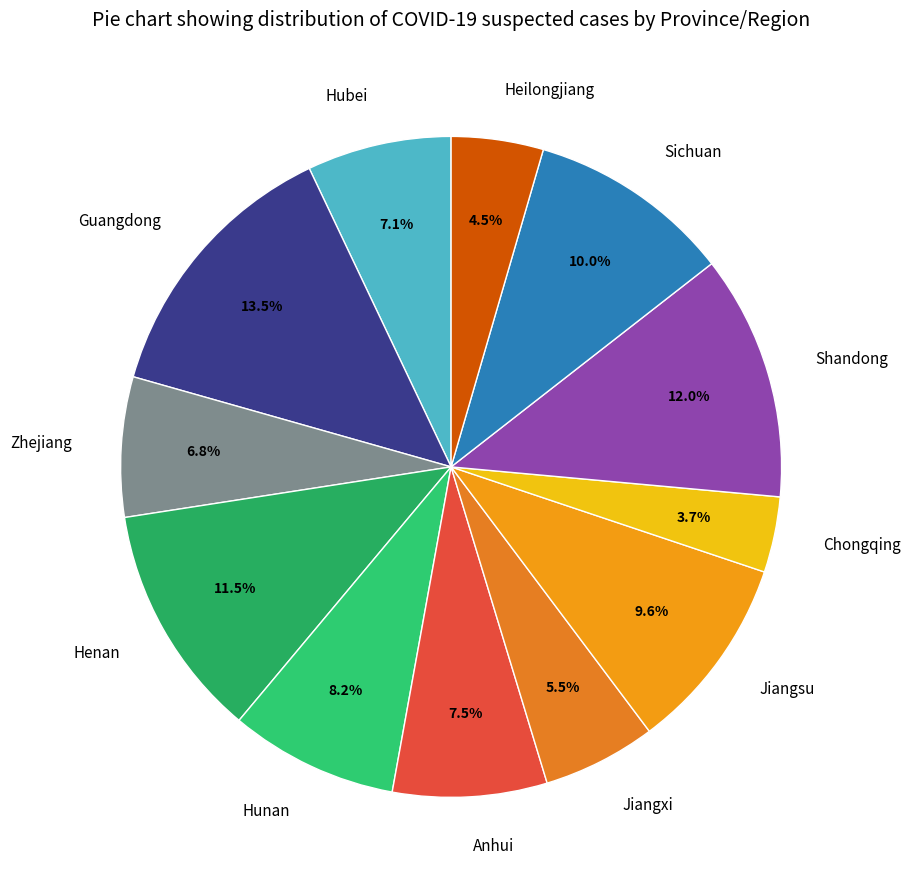

Is there a majority slice in this chart?

No